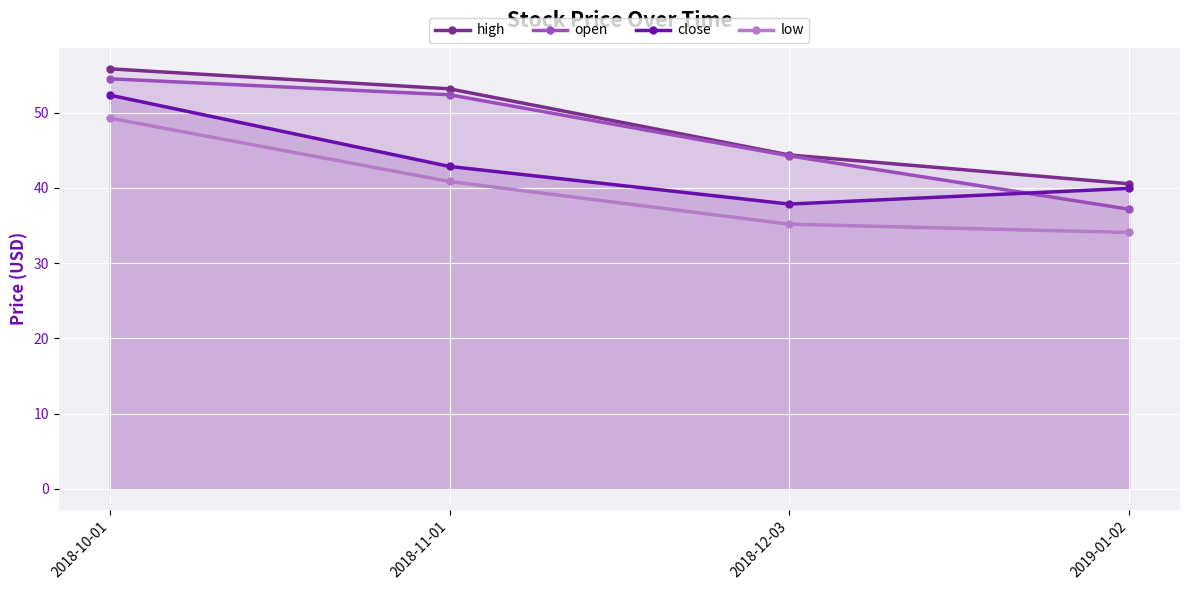

What is the sum of the open values at 2018-12-03 and 2019-01-02?

81.4